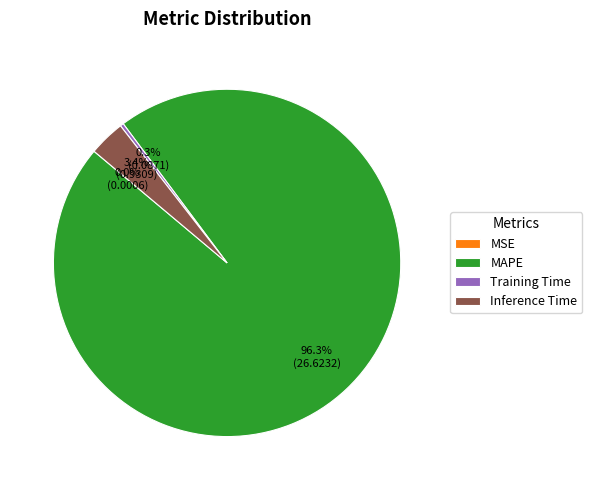

Which slice is the largest?

MAPE